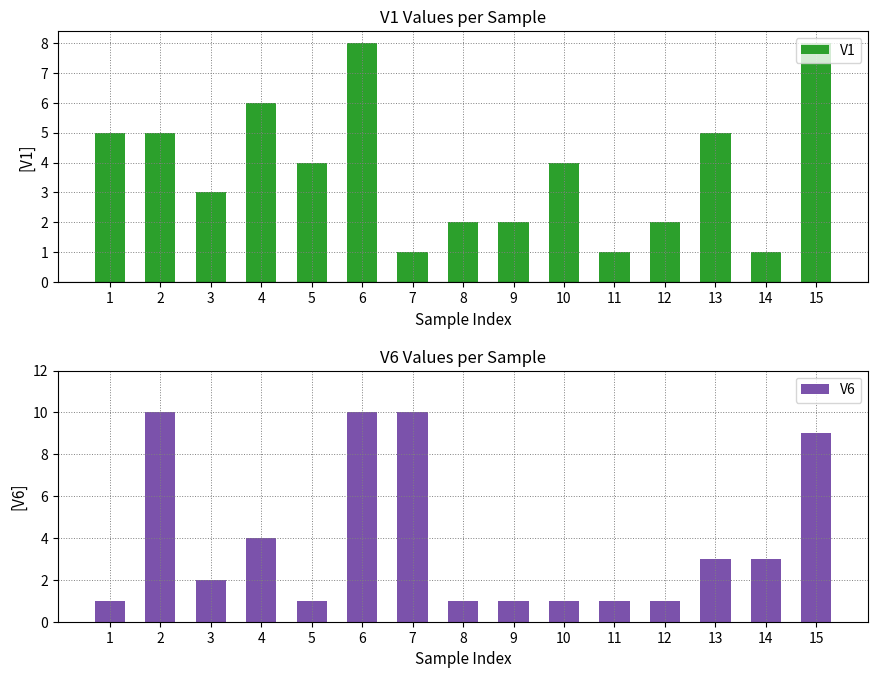

Rank the series at 11 from lowest to highest value.

V1, V6